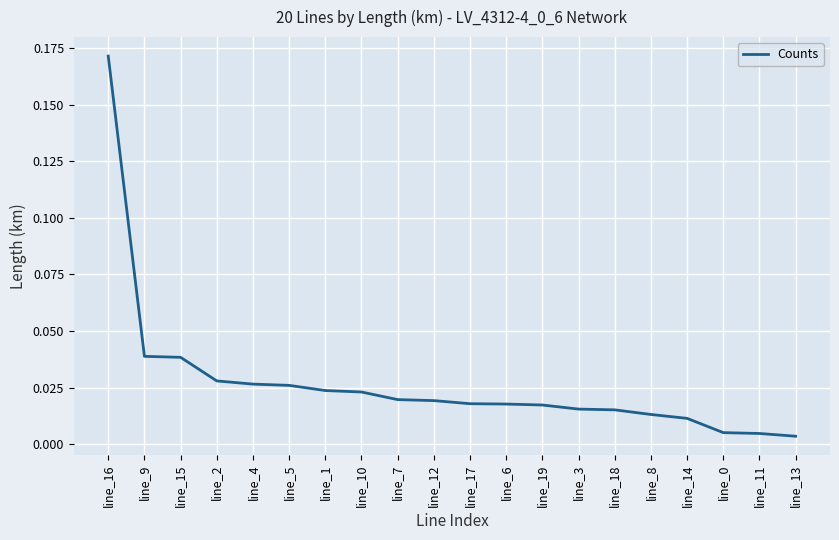

At which category does the chart reach its peak across all series?

line_16